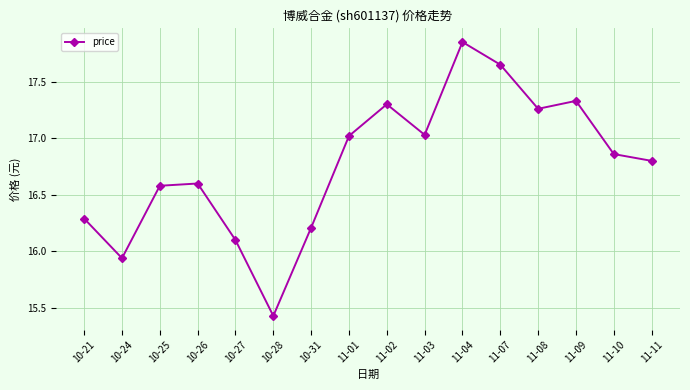

The value at 11-09 is 10.1. True or false?

False